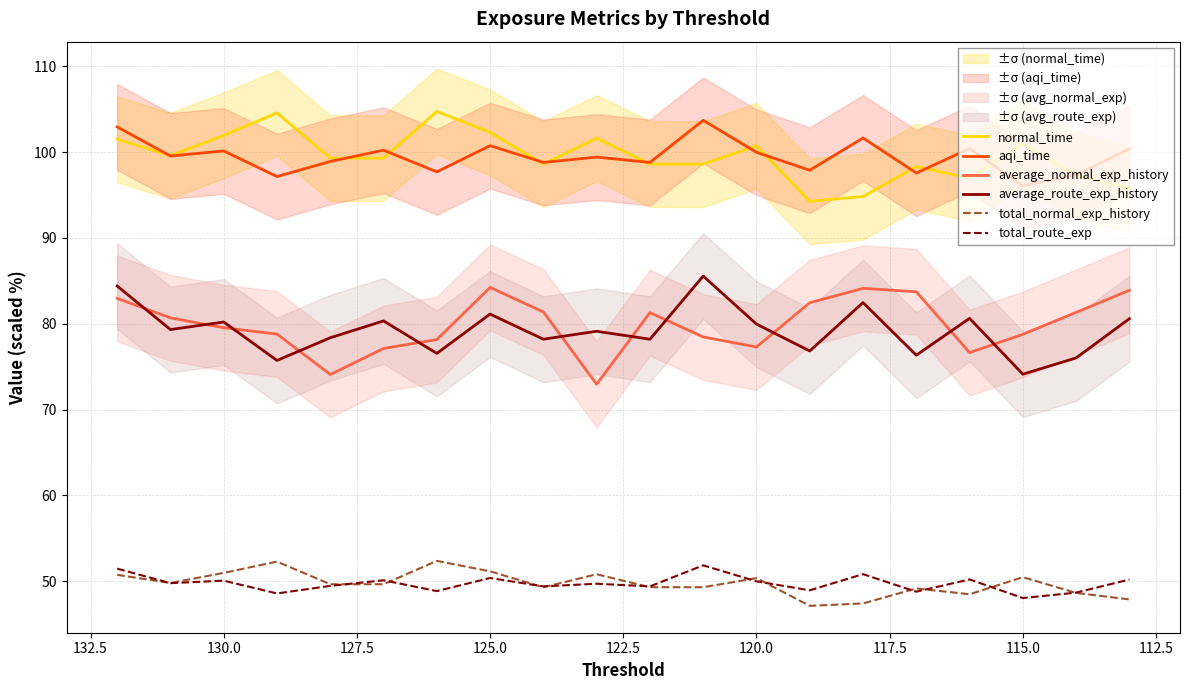

What is the average value of the total_normal_exp_history series?

49.7